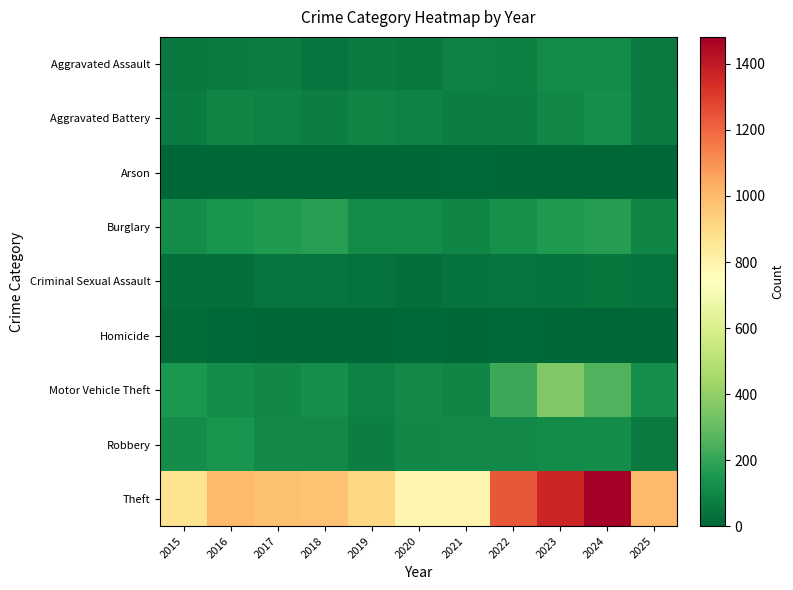

How many series are shown in this chart?

9